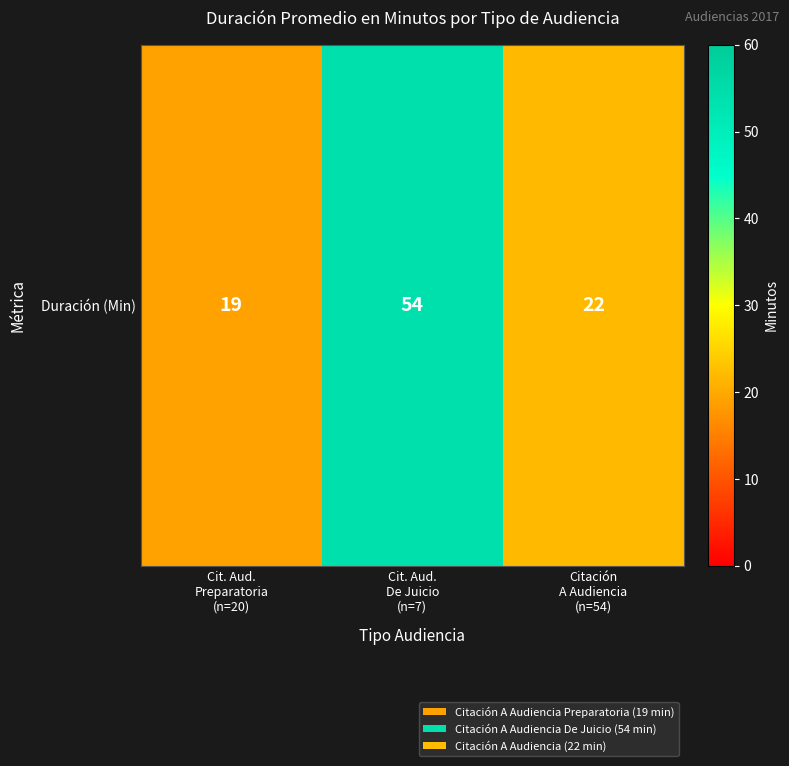

At which category does the chart reach its peak across all series?

Cit. Aud.
De Juicio
(n=7)